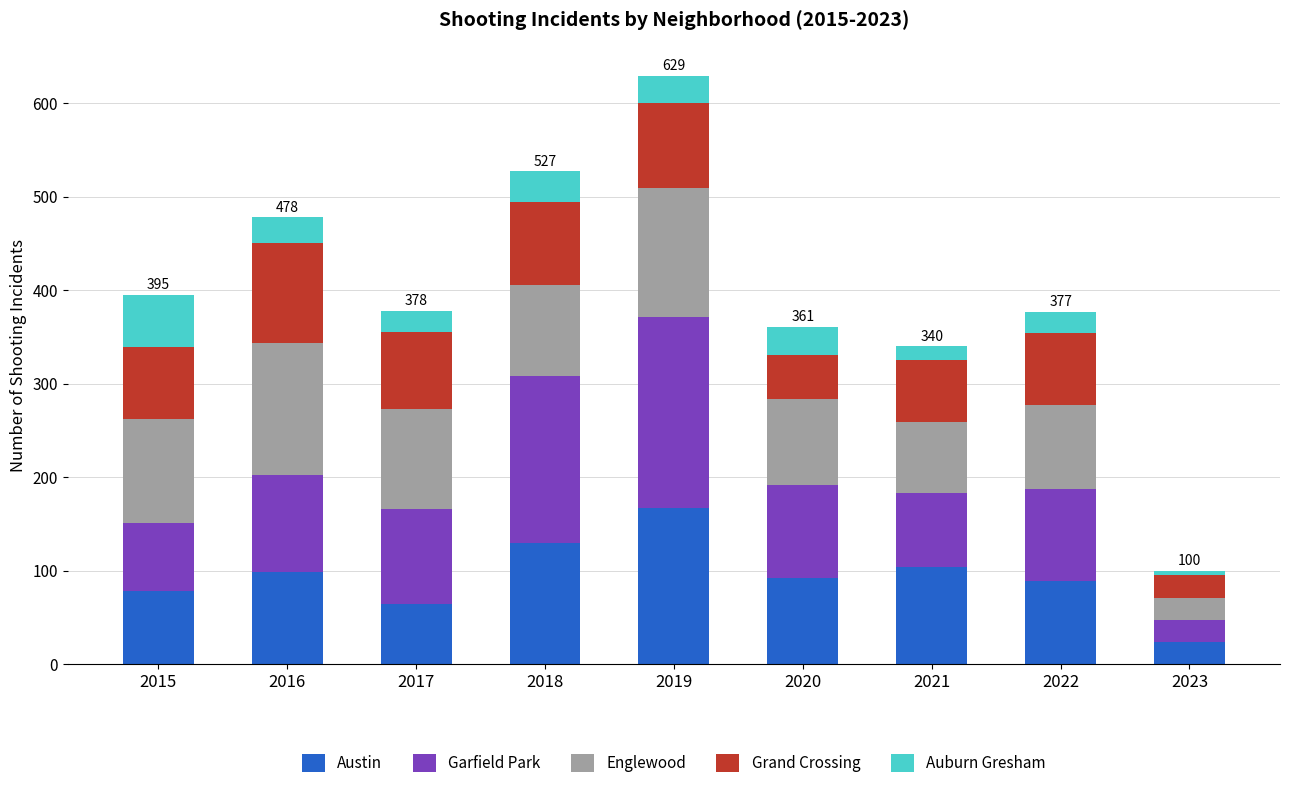

At which category is the sum across all series the highest?

2019